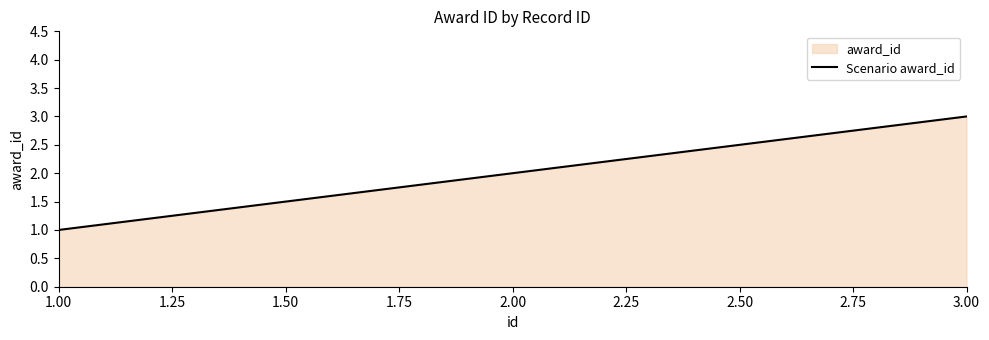

At which category does the chart reach its peak across all series?

3.00